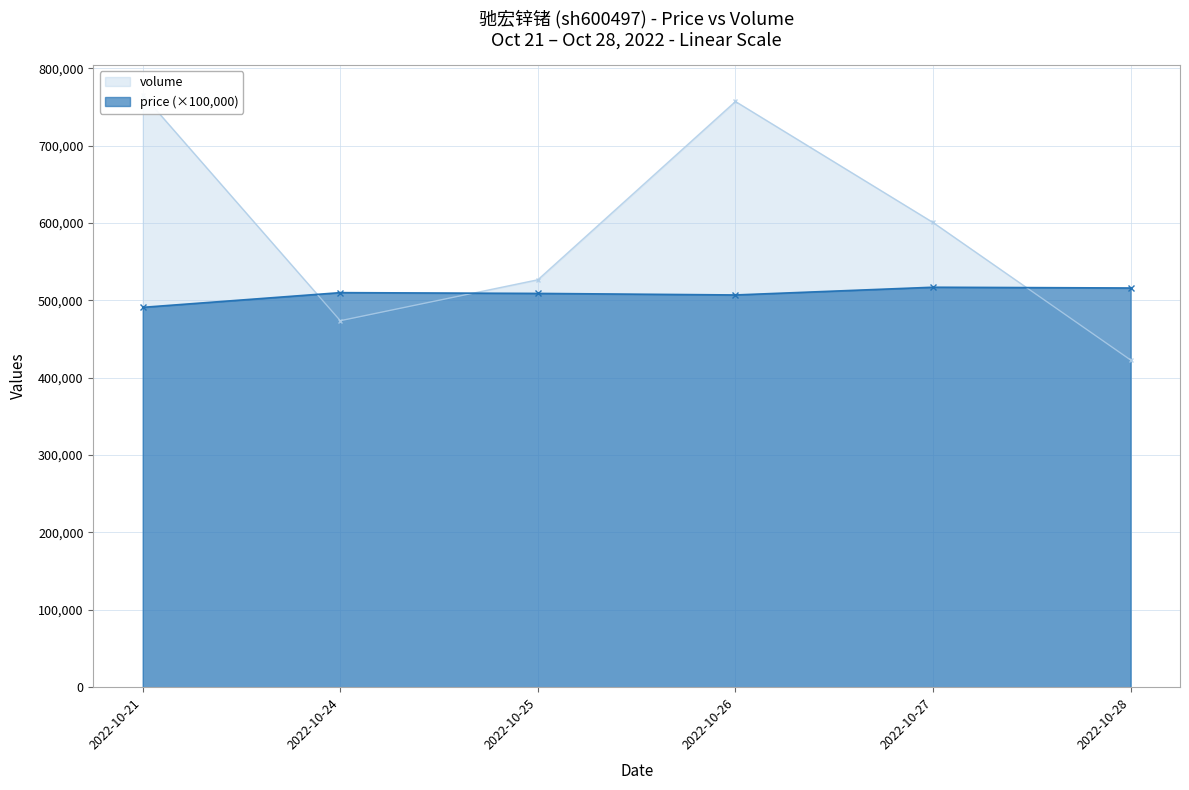

How many series are shown in this chart?

2